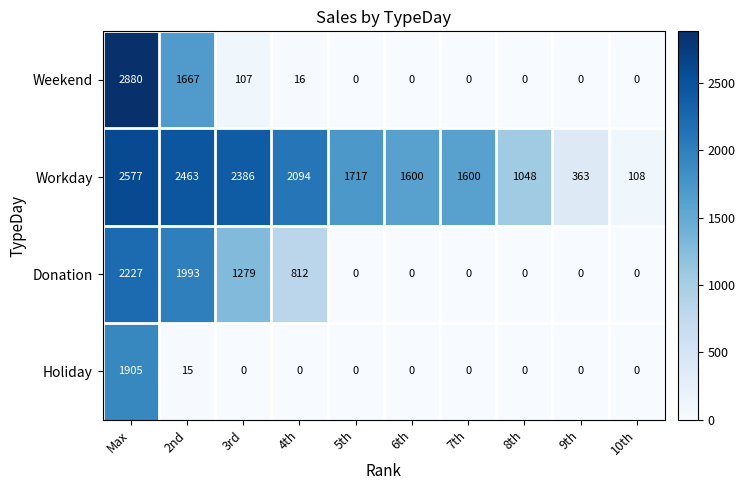

What is the difference between the second highest and minimum values in the Holiday series?

15